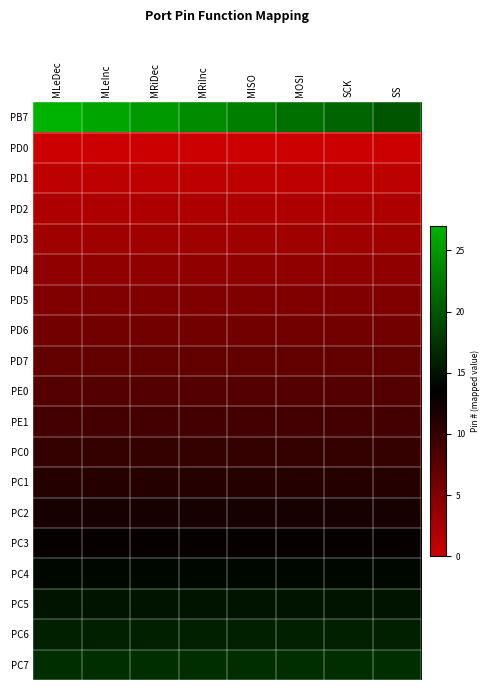

Reading left to right, transcribe all the data shown in this chart.

PB7: MLeDec=27	MLeInc=26	MRiDec=25	MRiInc=24	MISO=23	MOSI=22	SCK=21	SS=20
PD0: MLeDec=0	MLeInc=0	MRiDec=0	MRiInc=0	MISO=0	MOSI=0	SCK=0	SS=0
PD1: MLeDec=1	MLeInc=1	MRiDec=1	MRiInc=1	MISO=1	MOSI=1	SCK=1	SS=1
PD2: MLeDec=2	MLeInc=2	MRiDec=2	MRiInc=2	MISO=2	MOSI=2	SCK=2	SS=2
PD3: MLeDec=3	MLeInc=3	MRiDec=3	MRiInc=3	MISO=3	MOSI=3	SCK=3	SS=3
PD4: MLeDec=4	MLeInc=4	MRiDec=4	MRiInc=4	MISO=4	MOSI=4	SCK=4	SS=4
PD5: MLeDec=5	MLeInc=5	MRiDec=5	MRiInc=5	MISO=5	MOSI=5	SCK=5	SS=5
PD6: MLeDec=6	MLeInc=6	MRiDec=6	MRiInc=6	MISO=6	MOSI=6	SCK=6	SS=6
PD7: MLeDec=7	MLeInc=7	MRiDec=7	MRiInc=7	MISO=7	MOSI=7	SCK=7	SS=7
PE0: MLeDec=8	MLeInc=8	MRiDec=8	MRiInc=8	MISO=8	MOSI=8	SCK=8	SS=8
PE1: MLeDec=9	MLeInc=9	MRiDec=9	MRiInc=9	MISO=9	MOSI=9	SCK=9	SS=9
PC0: MLeDec=10	MLeInc=10	MRiDec=10	MRiInc=10	MISO=10	MOSI=10	SCK=10	SS=10
PC1: MLeDec=11	MLeInc=11	MRiDec=11	MRiInc=11	MISO=11	MOSI=11	SCK=11	SS=11
PC2: MLeDec=12	MLeInc=12	MRiDec=12	MRiInc=12	MISO=12	MOSI=12	SCK=12	SS=12
PC3: MLeDec=13	MLeInc=13	MRiDec=13	MRiInc=13	MISO=13	MOSI=13	SCK=13	SS=13
PC4: MLeDec=14	MLeInc=14	MRiDec=14	MRiInc=14	MISO=14	MOSI=14	SCK=14	SS=14
PC5: MLeDec=15	MLeInc=15	MRiDec=15	MRiInc=15	MISO=15	MOSI=15	SCK=15	SS=15
PC6: MLeDec=16	MLeInc=16	MRiDec=16	MRiInc=16	MISO=16	MOSI=16	SCK=16	SS=16
PC7: MLeDec=17	MLeInc=17	MRiDec=17	MRiInc=17	MISO=17	MOSI=17	SCK=17	SS=17